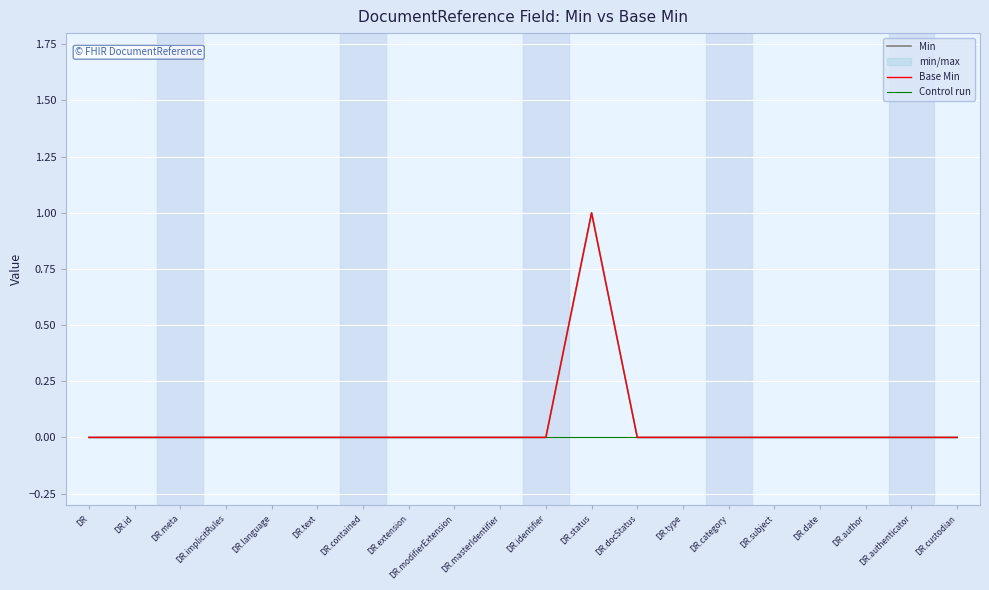

How many lines are shown in the chart?

3